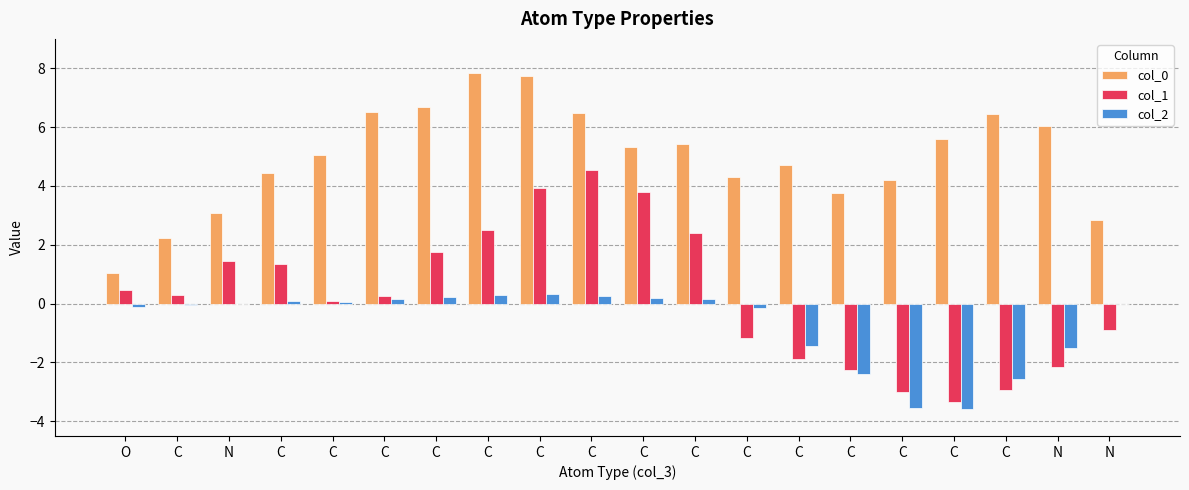

How many groups of bars are there?

20